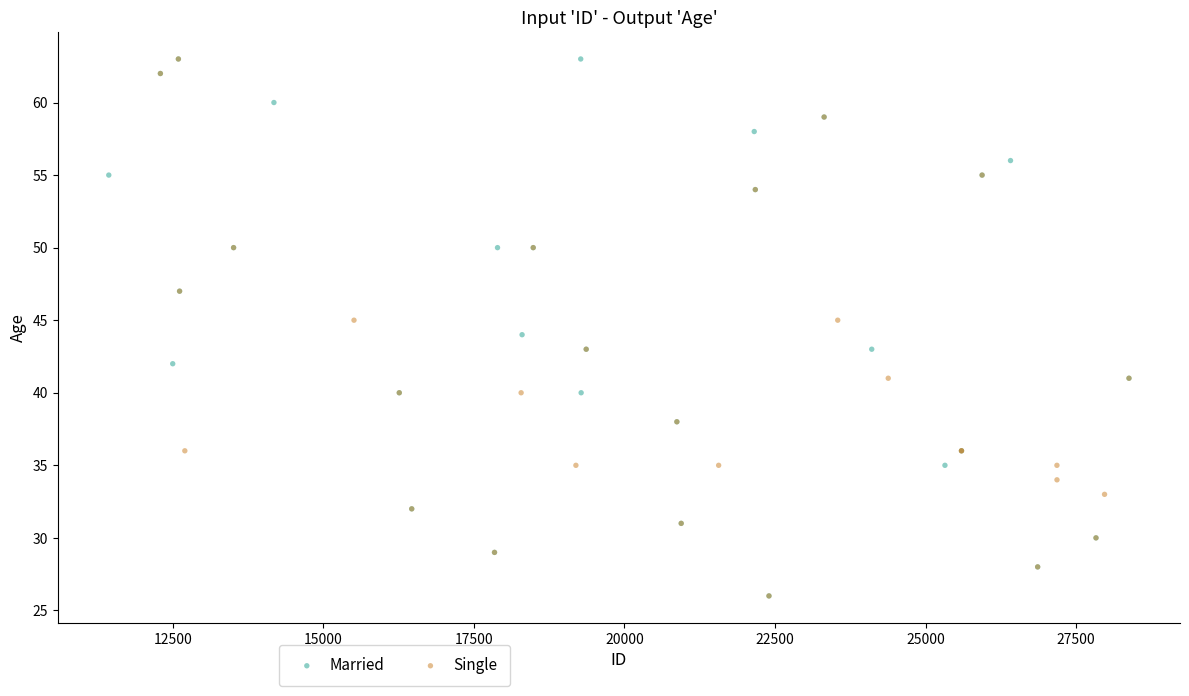

What are all the series names shown in the legend?

Married, Single